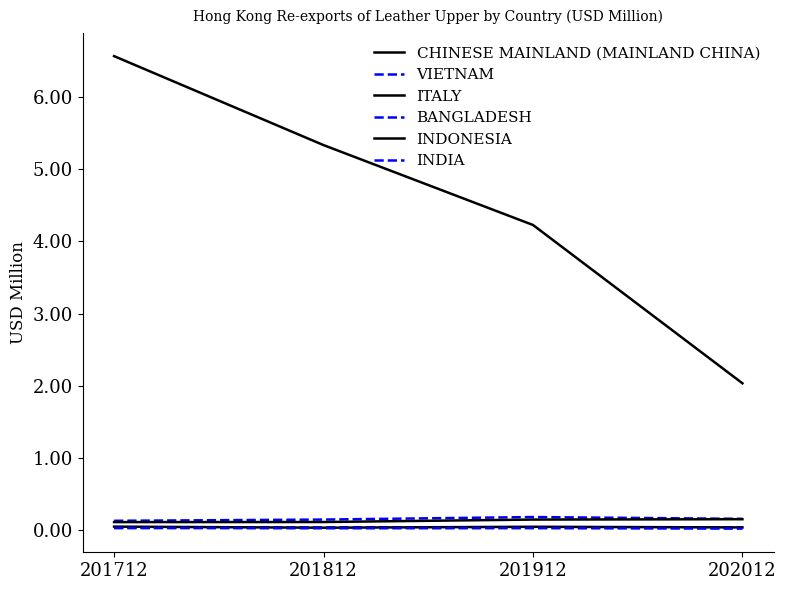

True or false: VIETNAM has a value of 0.1 at 201712.

True